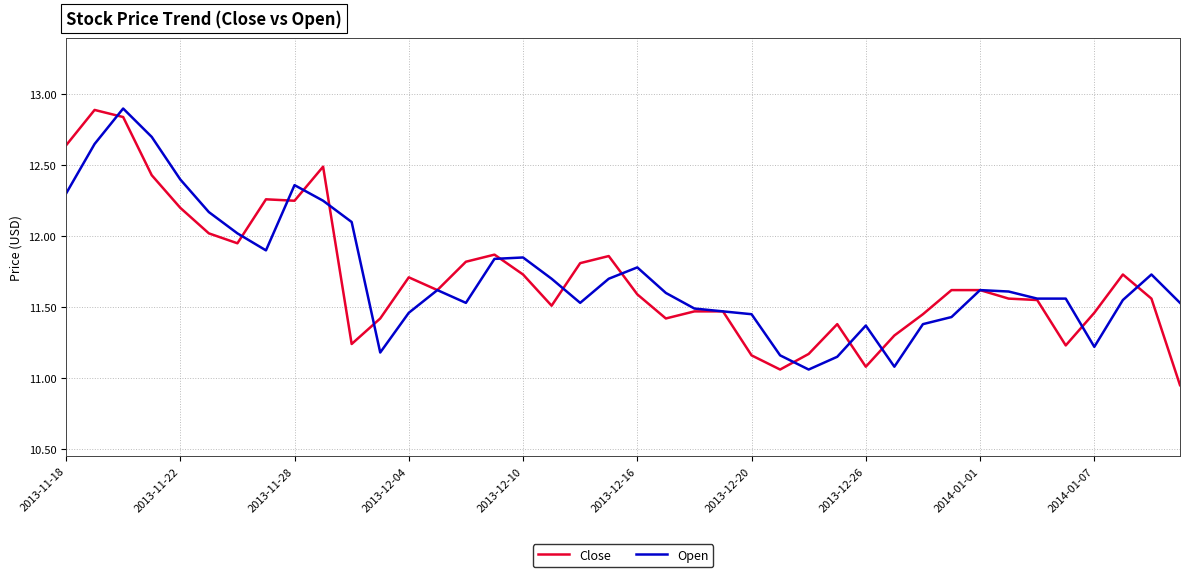

What is the greatest value displayed?

12.9